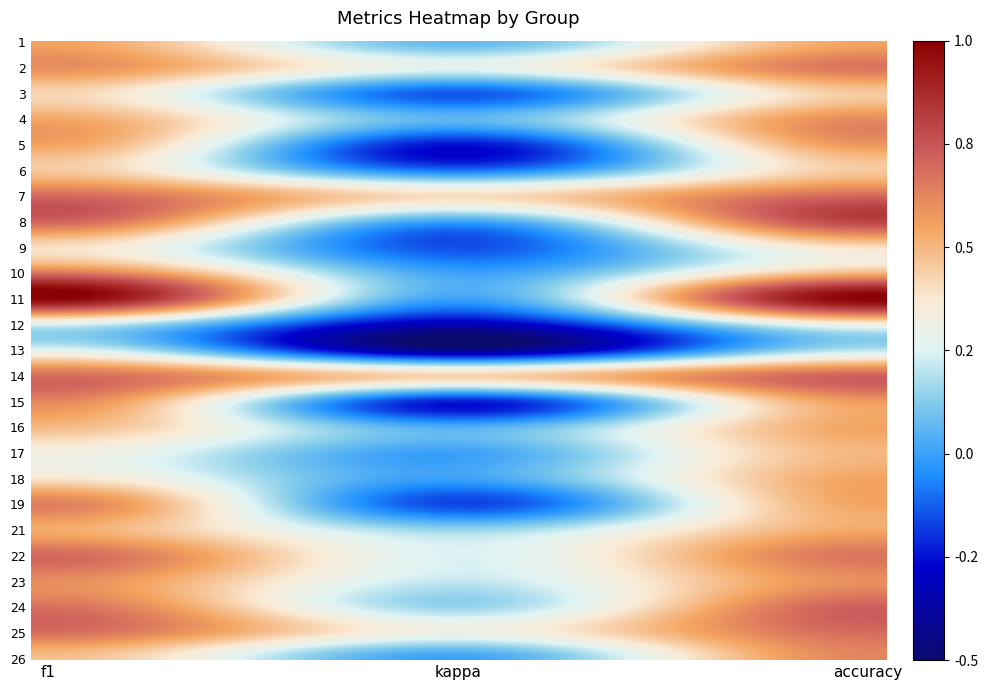

Count the number of categories in the chart.

3